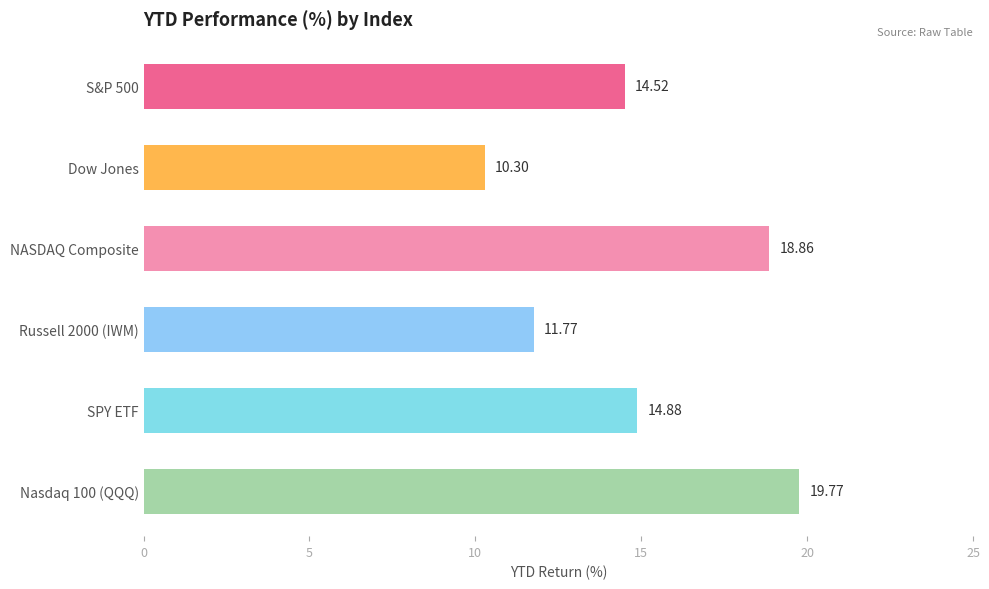

How many distinct data groups are displayed?

1